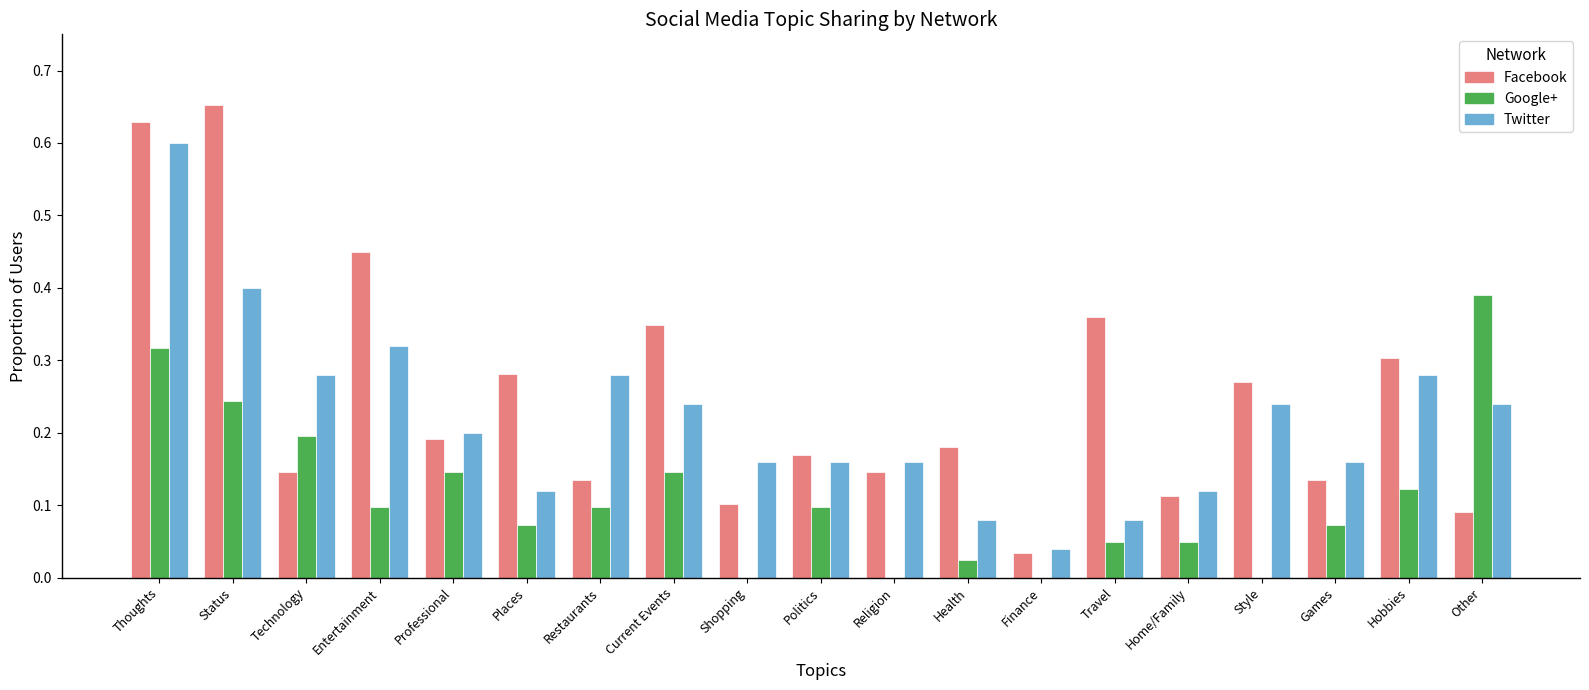

The value of Facebook at Other is 0.1. True or false?

True